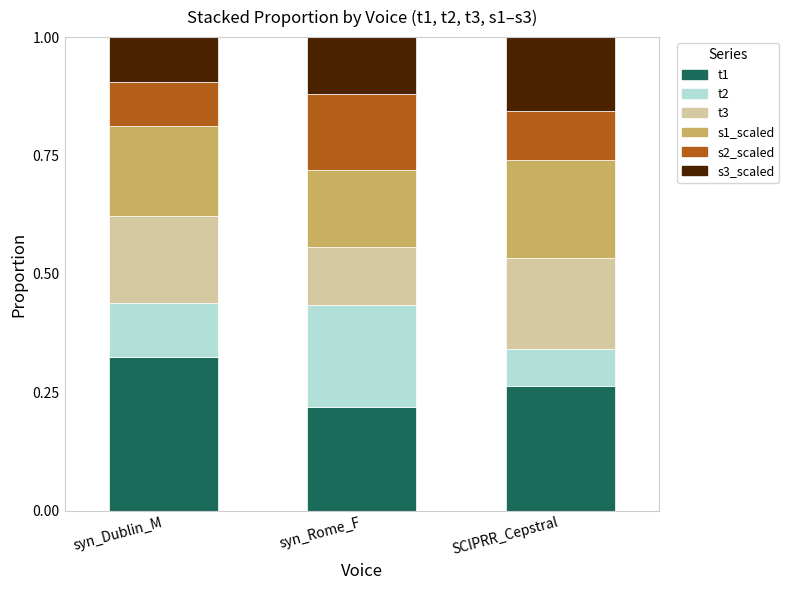

What is the total value across all series at syn_Dublin_M?

1.0